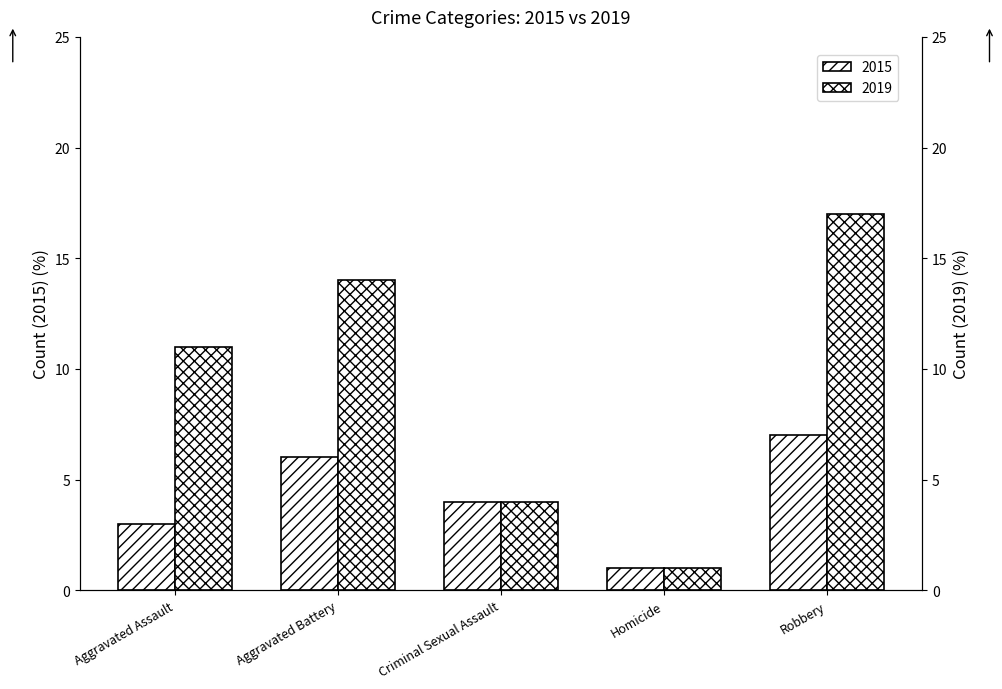

Which series has the largest range (max minus min)?

2019